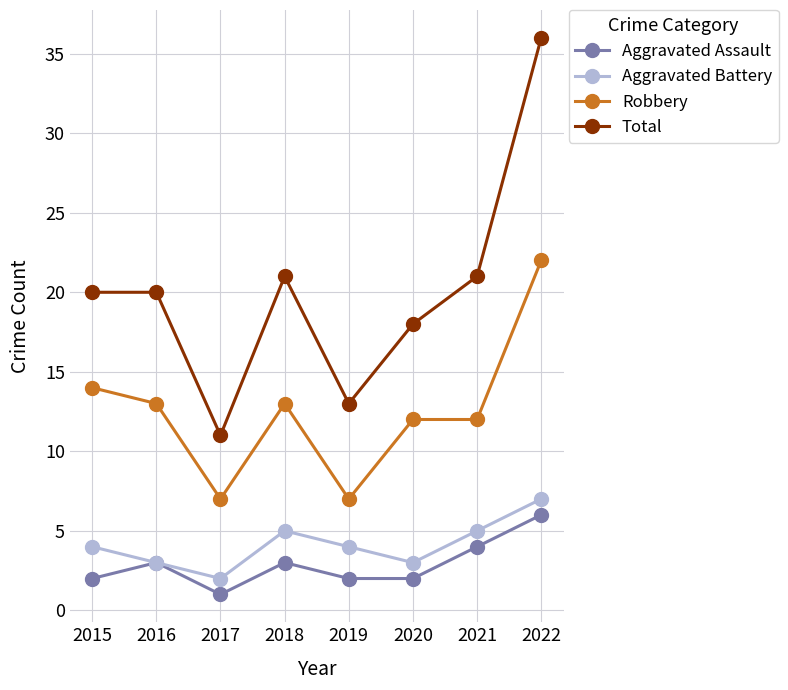

The Aggravated Assault series shows 6 at 2021. True or false?

False